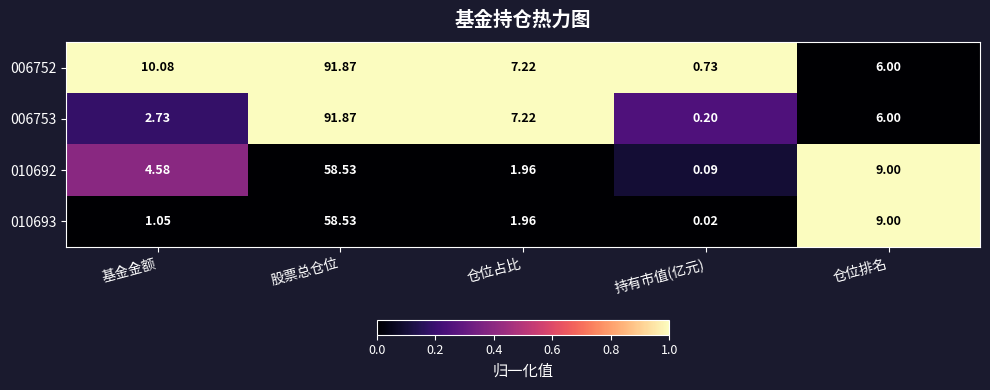

Between 仓位占比 and 持有市值(亿元), which series saw the biggest shift?

006753